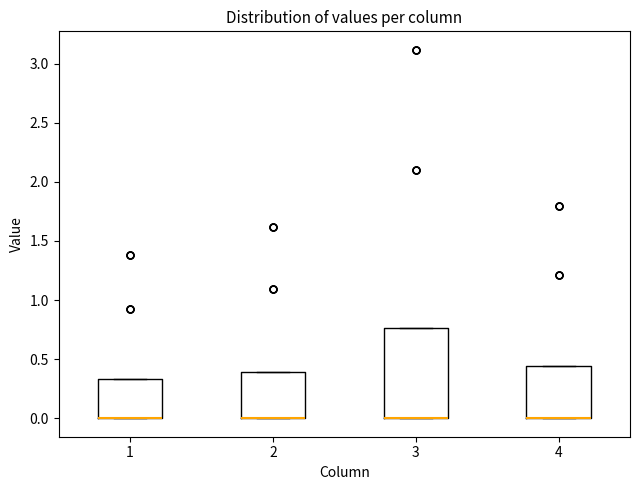

Reading left to right, read every box against the y-axis: the position of its median line, the range the box covers, and the ends of its whiskers. The values are not printed on the chart, so give them approximately, as read against the axis.

1: median 0.00 (drawn on the box's lower edge), box 0.00 to 0.35, whiskers 0.00 to 0.35
2: median 0.00 (drawn on the box's lower edge), box 0.00 to 0.40, whiskers 0.00 to 0.40
3: median 0.00 (drawn on the box's lower edge), box 0.00 to 0.75, whiskers 0.00 to 0.75
4: median 0.00 (drawn on the box's lower edge), box 0.00 to 0.45, whiskers 0.00 to 0.45